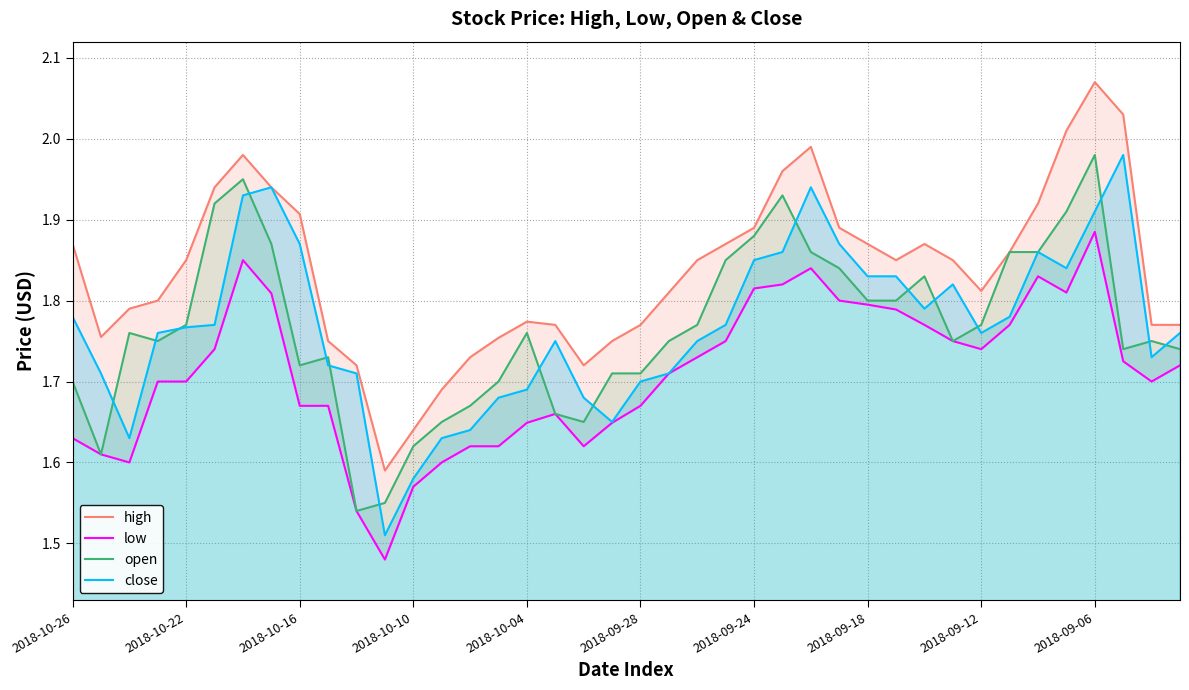

How many interior local peaks does the high series have?

5